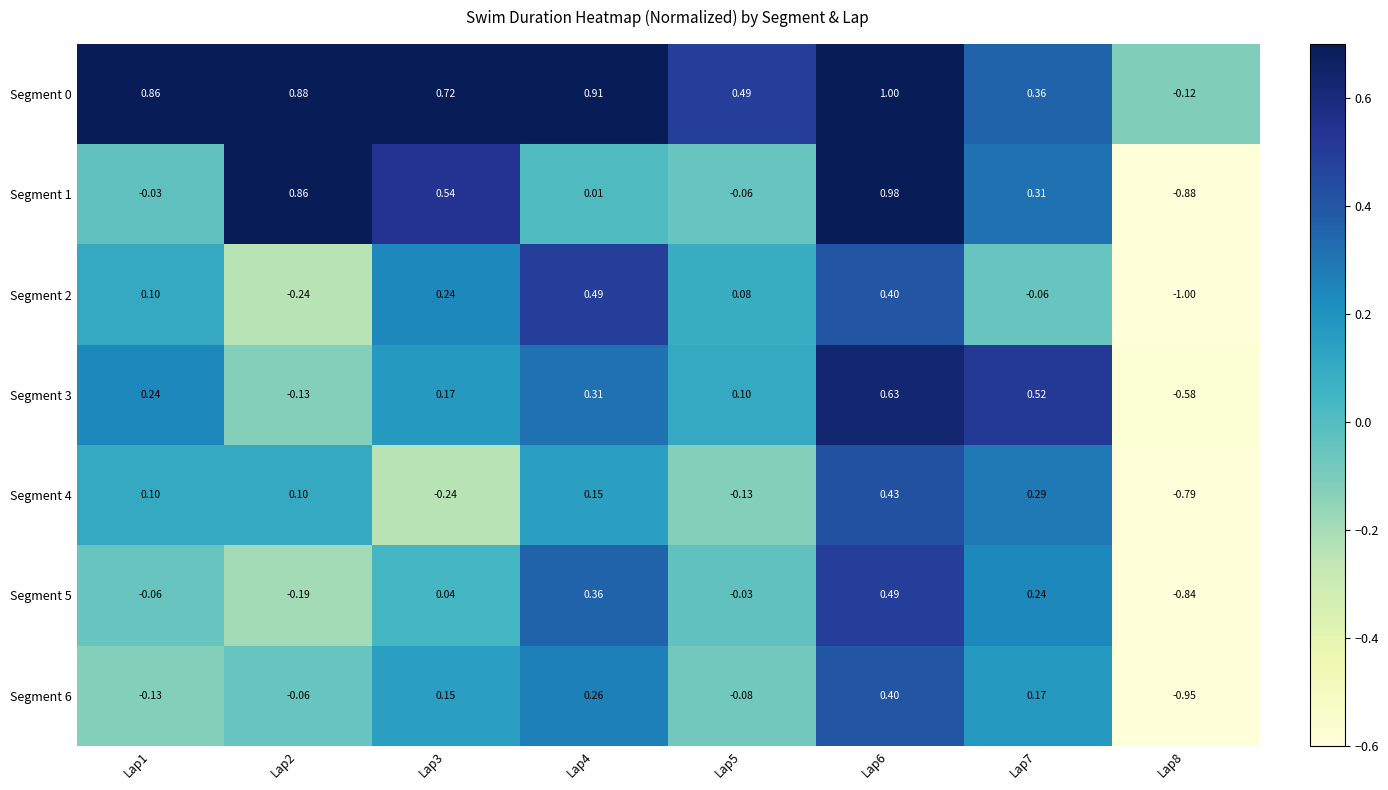

List the series in order of their peak value, highest first.

Segment 0, Segment 1, Segment 3, Segment 2, Segment 5, Segment 4, Segment 6